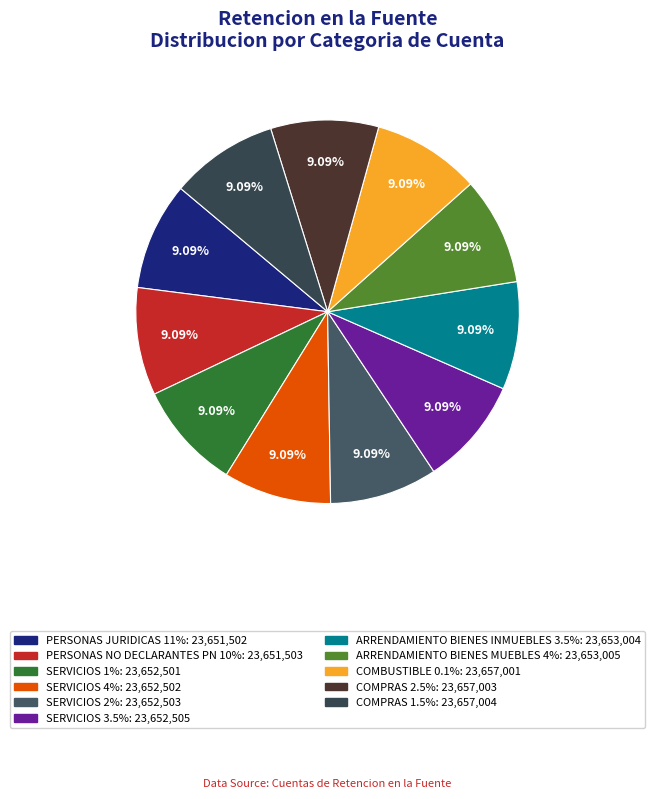

Does ARRENDAMIENTO BIENES INMUEBLES 3.5% represent more than half of the total?

No